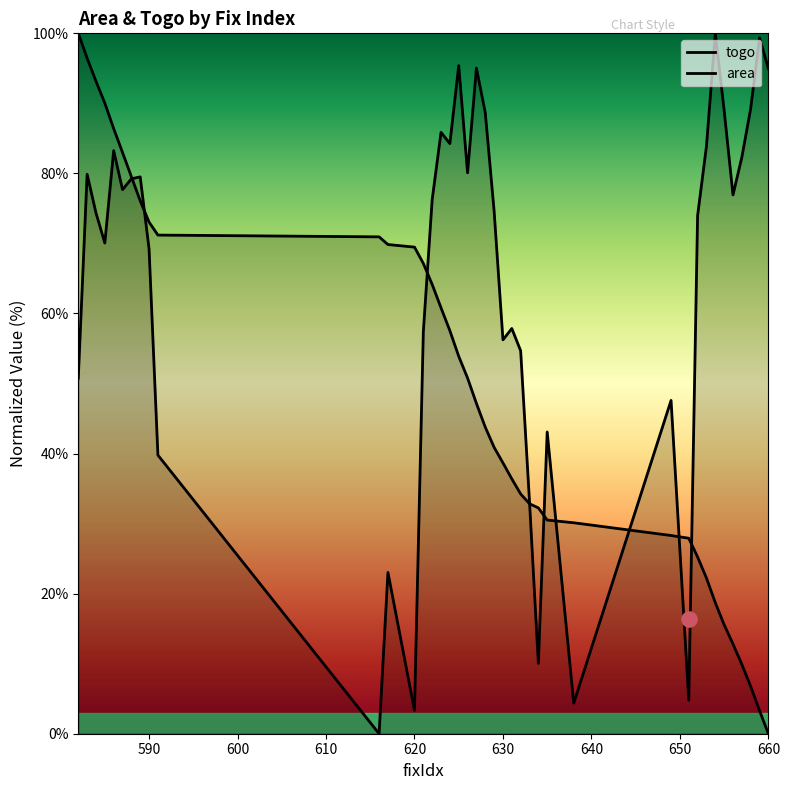

At how many categories does at least one series exceed 39?

36